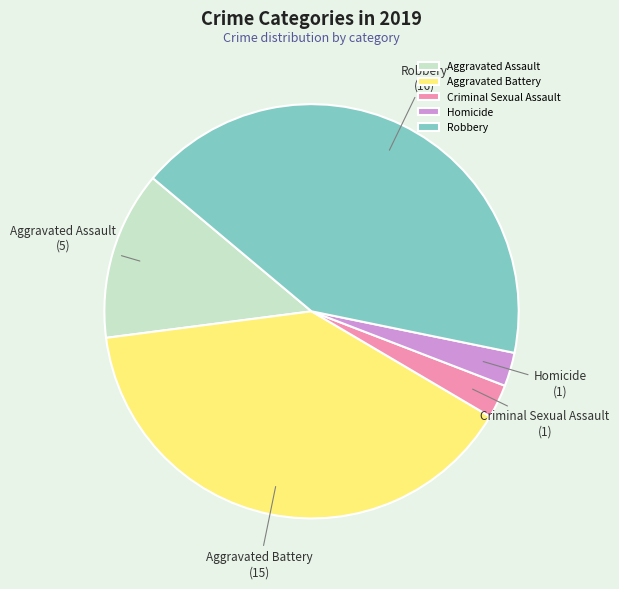

How many slices are in this pie chart?

5